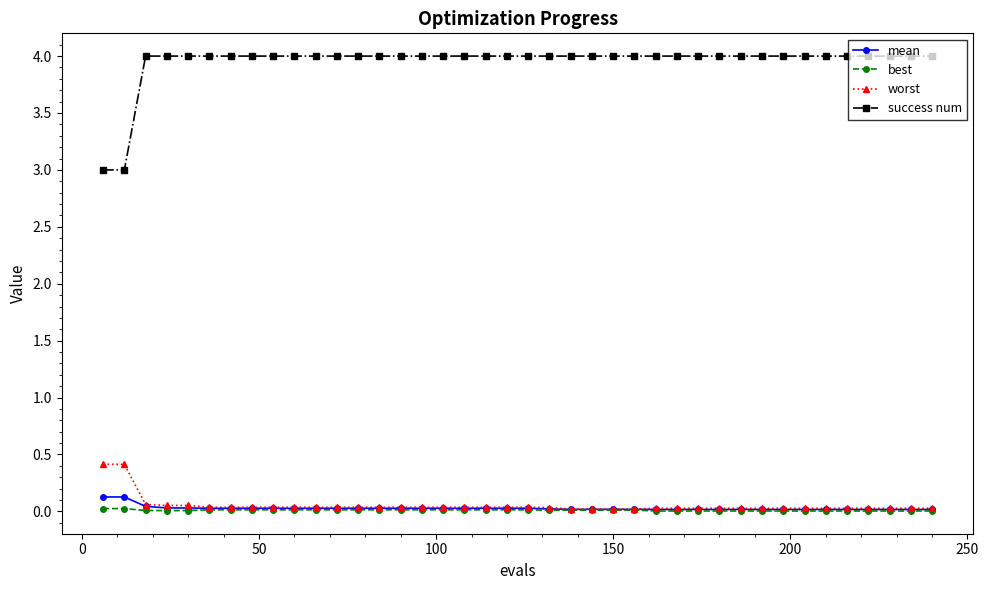

What are all the series names shown in the legend?

mean, best, worst, success num